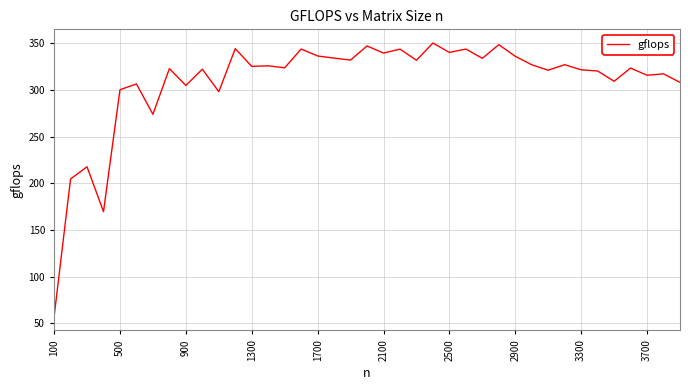

What is the greatest value displayed?

350.5